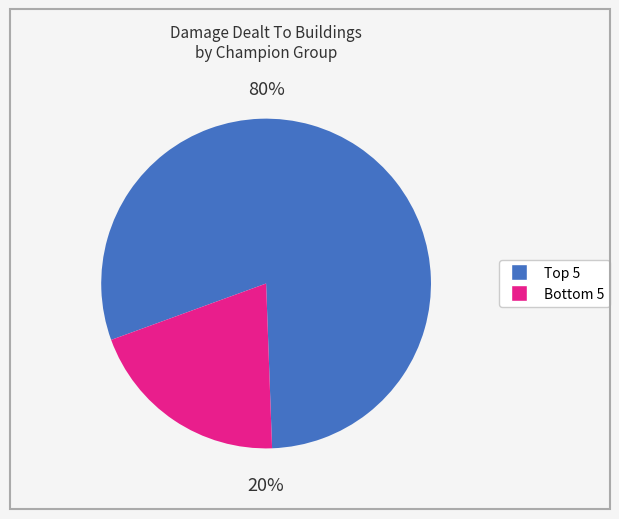

How many segments does this pie chart have?

2